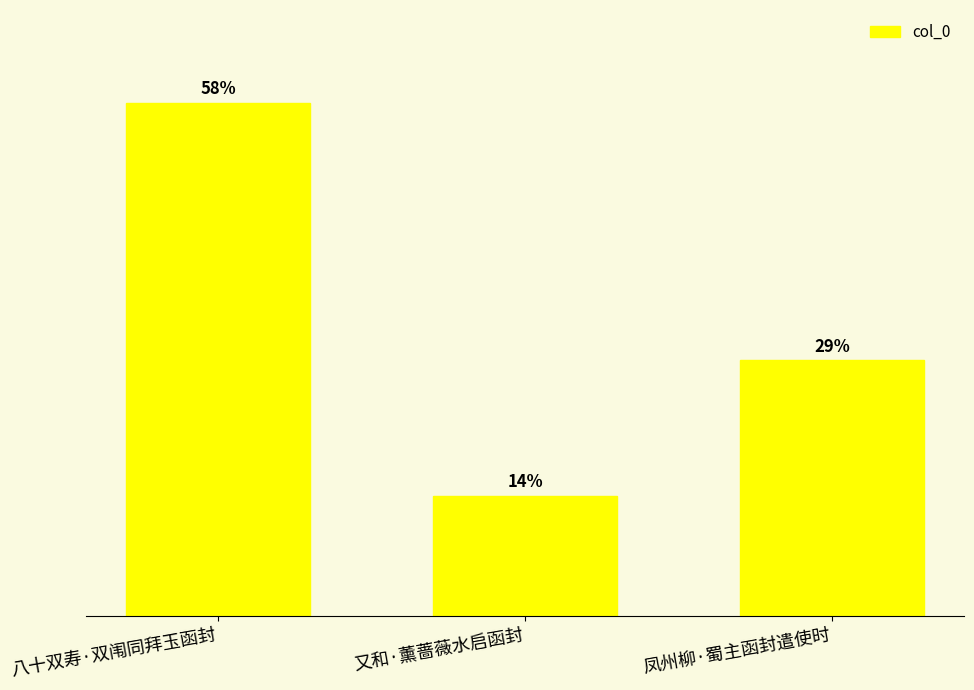

What is the smallest value displayed?

89826